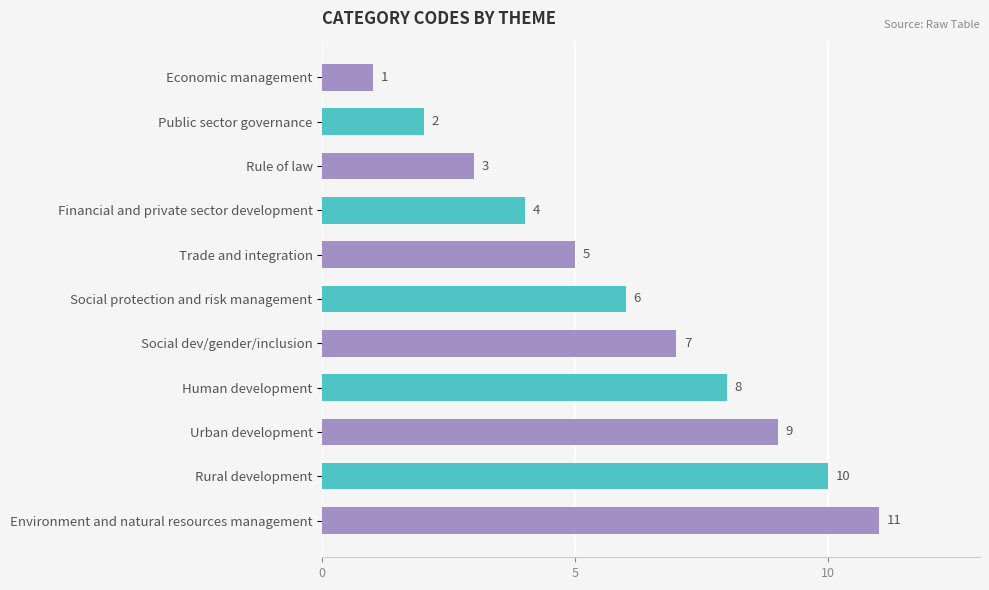

What is the difference between the maximum and second lowest values?

9